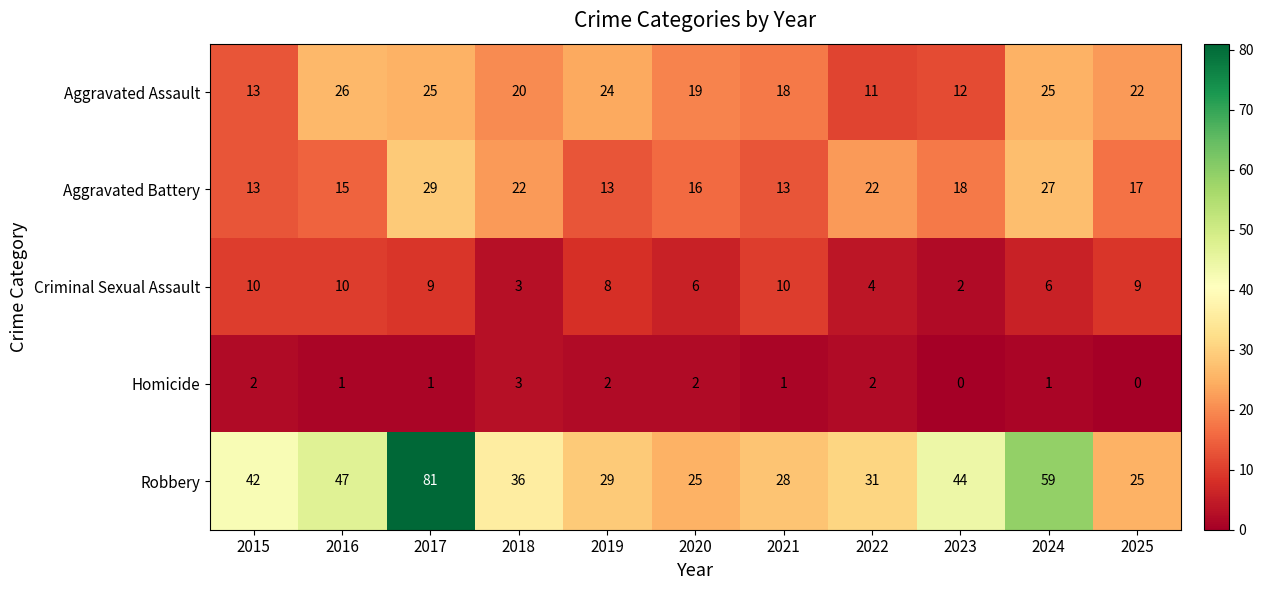

What is the minimum value for Aggravated Assault?

11